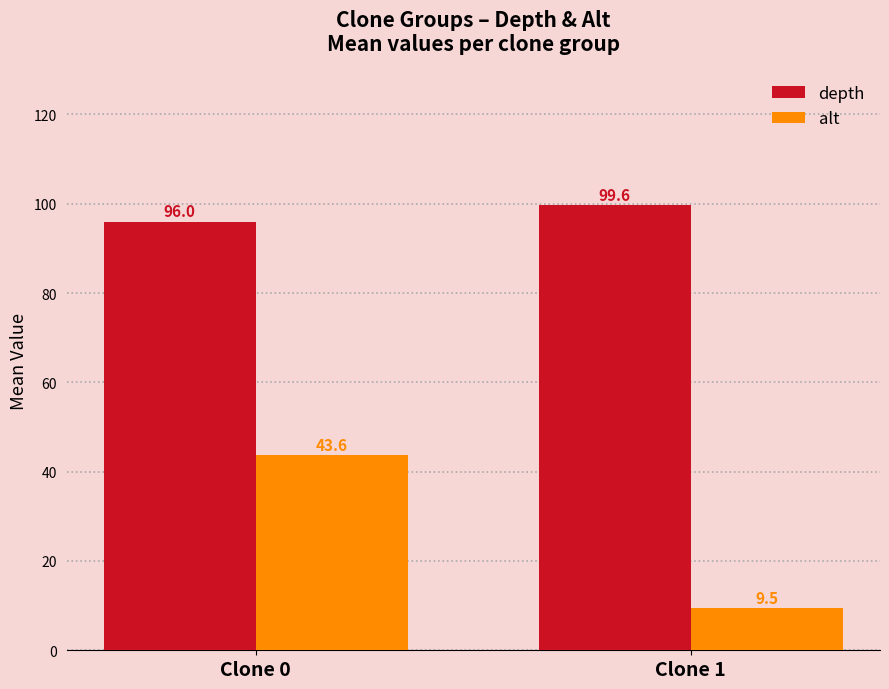

Reading left to right, what are all the values shown in this chart?

depth: 96.0	99.6
alt: 43.6	9.5